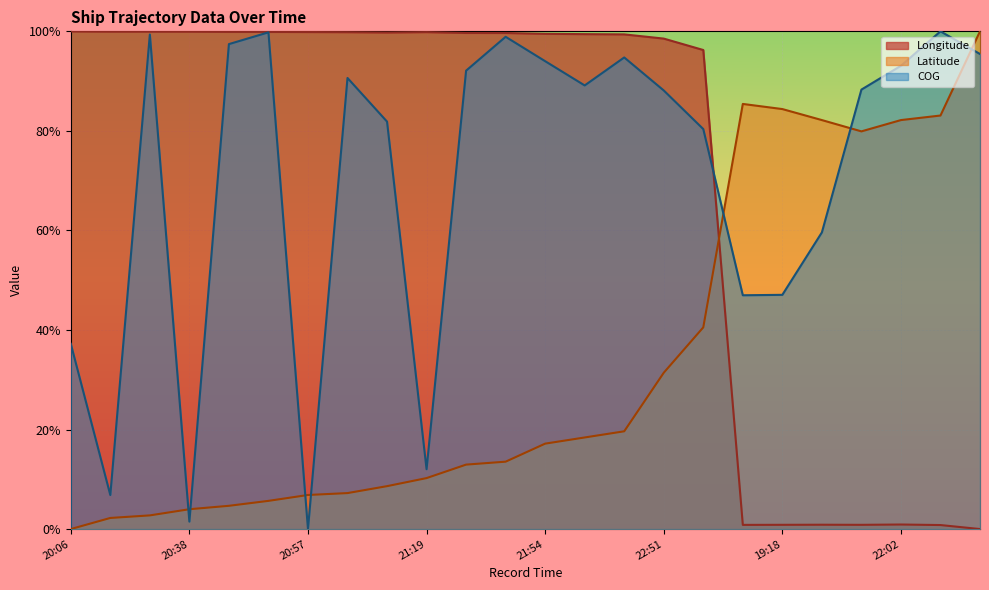

What is the spread (max minus min) of values at 20:38?

98.4